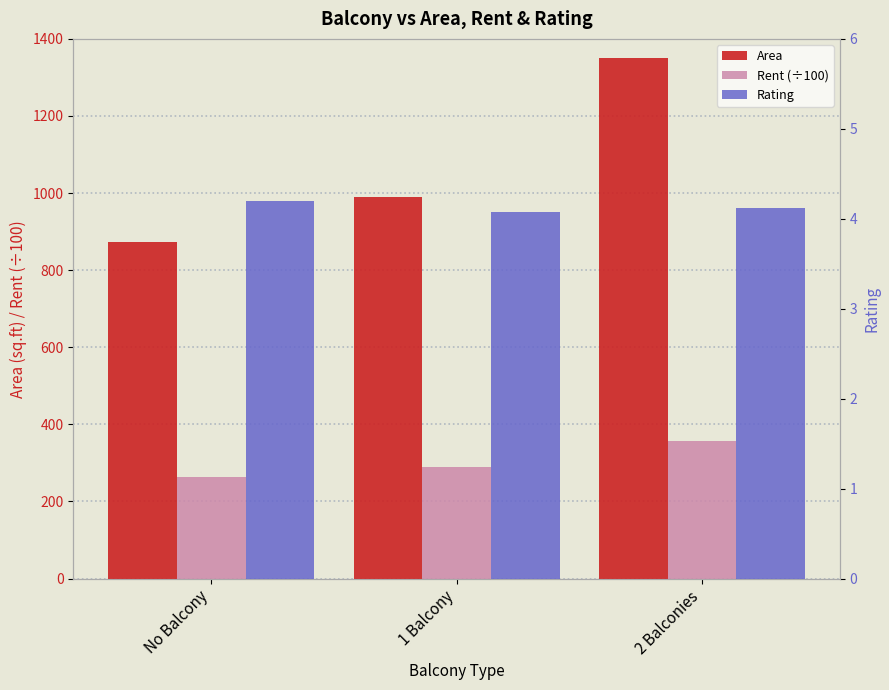

Where is Area nearest to the value 1111?

1 Balcony